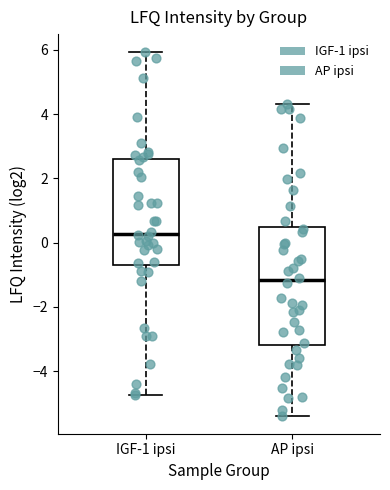

Which box is the tallest, from its lower edge to its upper edge?

AP ipsi